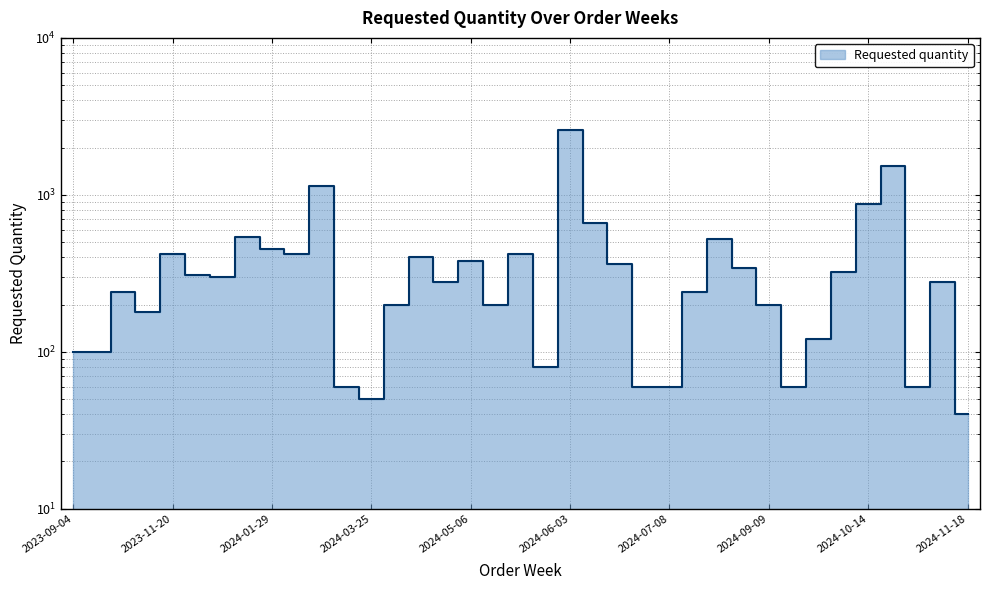

Reading right to left, extract all data points from this chart.

40	280	60	1520	880	320	120	60	200	340	520	240	60	60	360	660	2600	80	420	200	380	280	400	200	50	60	1140	420	450	540	300	310	420	180	240	100	100